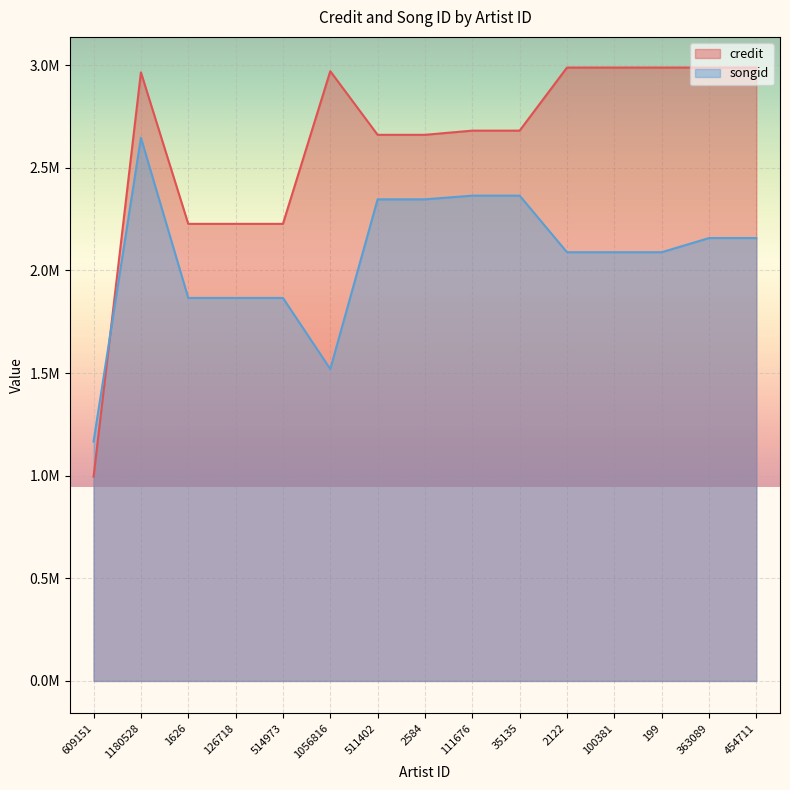

What value does the songid series have at 1626, to the nearest 100?

1865600